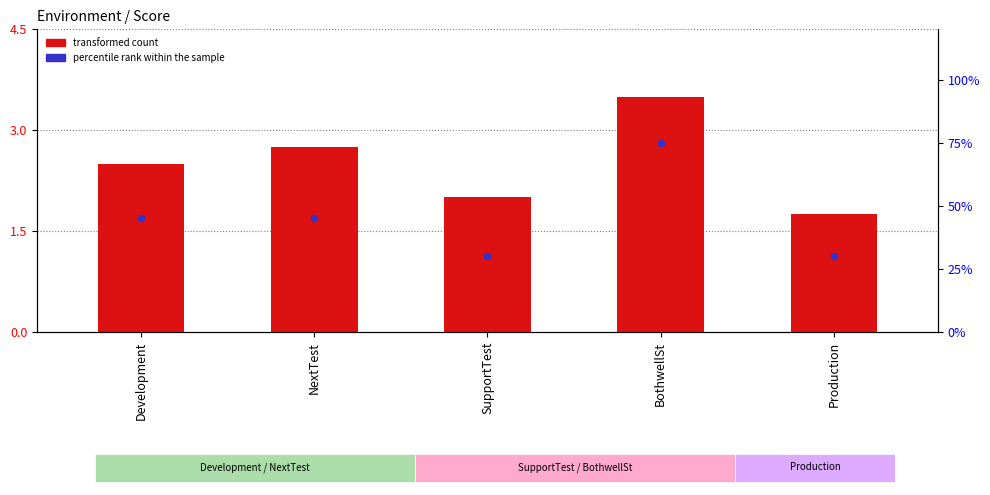

What are all the series names shown in the legend?

transformed count, percentile rank within the sample